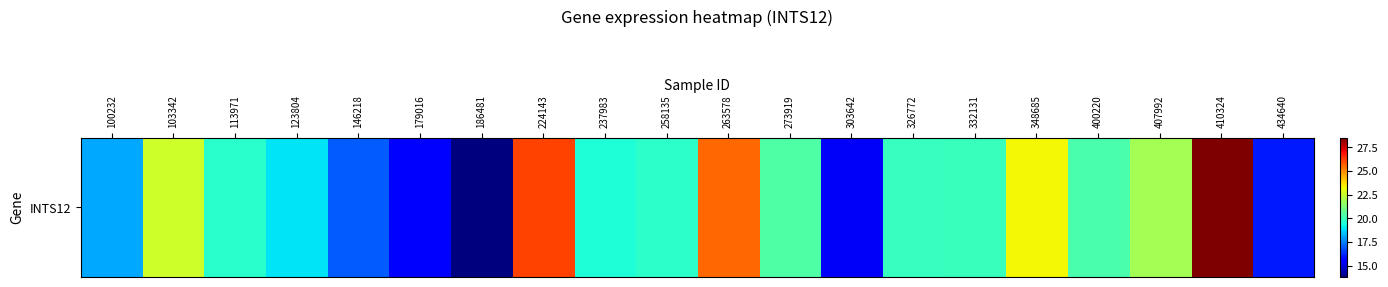

What is the ratio of the value at 410324 to the value at 273919?

1.4